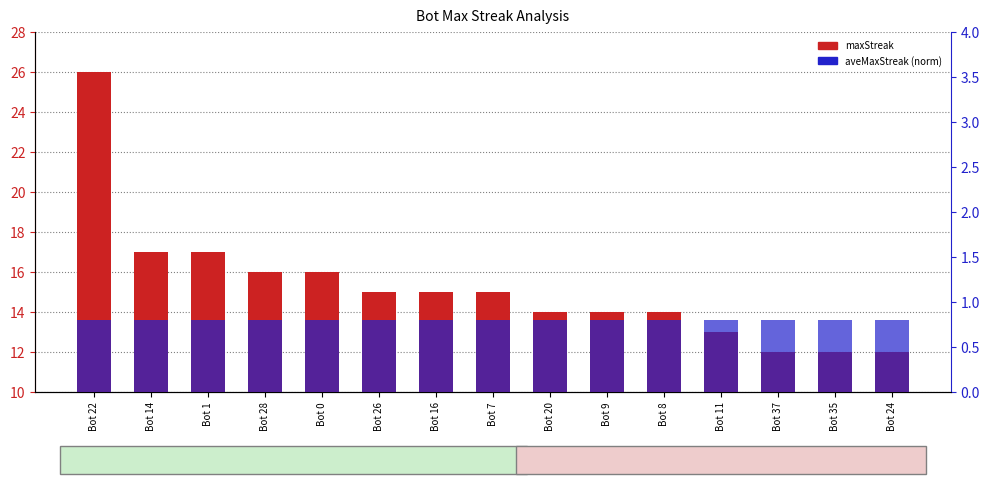

What is the approximate value of aveMaxStreak (norm) at Bot 35?

0.8